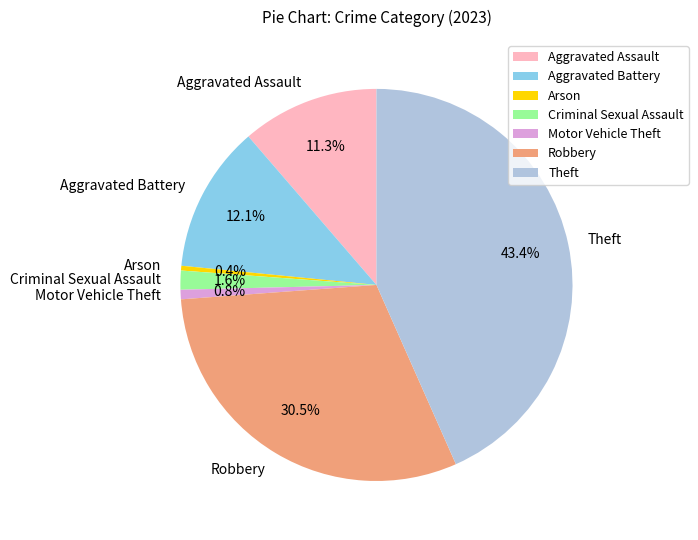

Is Aggravated Battery the majority of the pie?

No